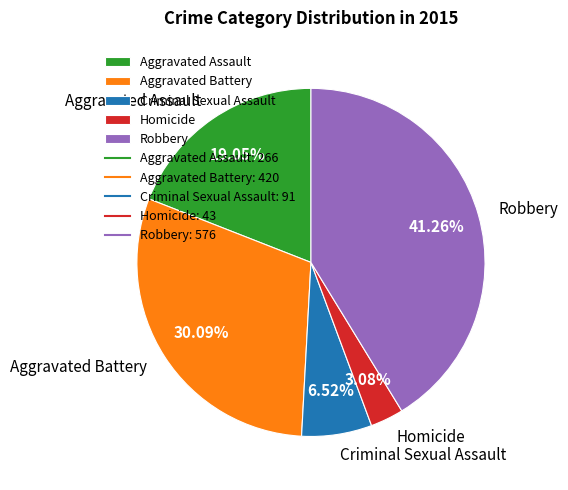

Rank the categories by value from highest to lowest.

Robbery, Aggravated Battery, Aggravated Assault, Criminal Sexual Assault, Homicide